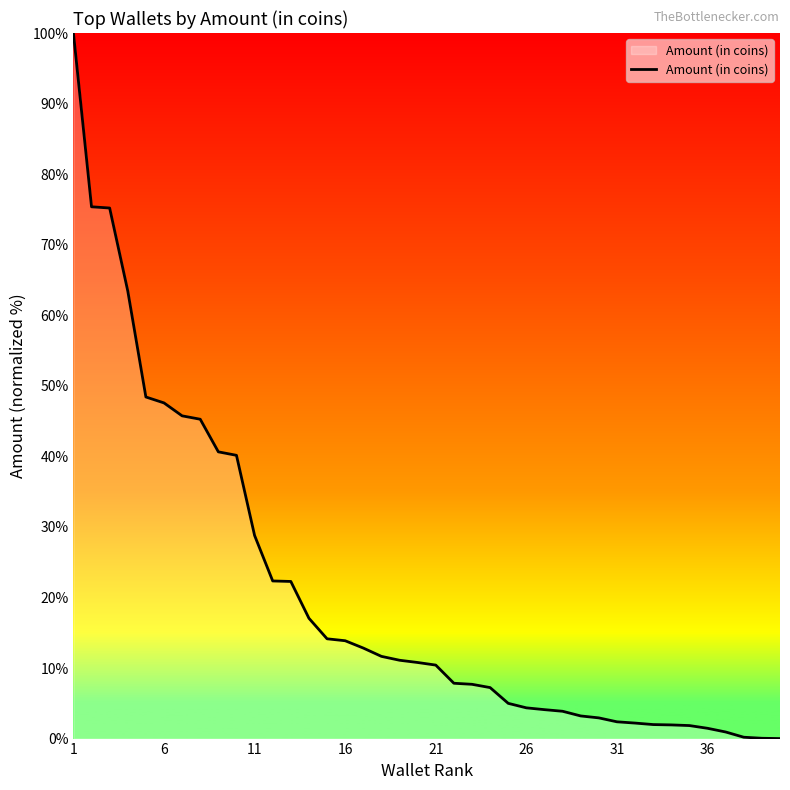

What is the difference between the maximum and minimum values?

100.0